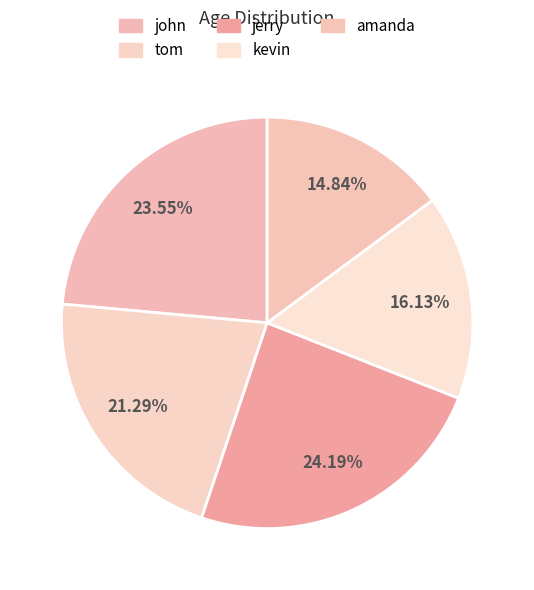

Do amanda and tom together represent more than half of the pie?

No